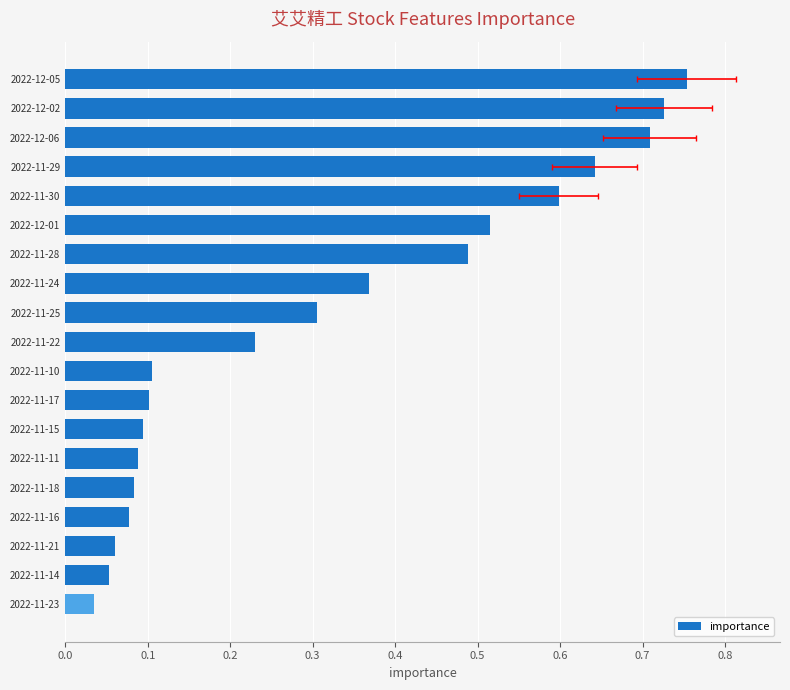

What is the greatest value displayed?

0.8